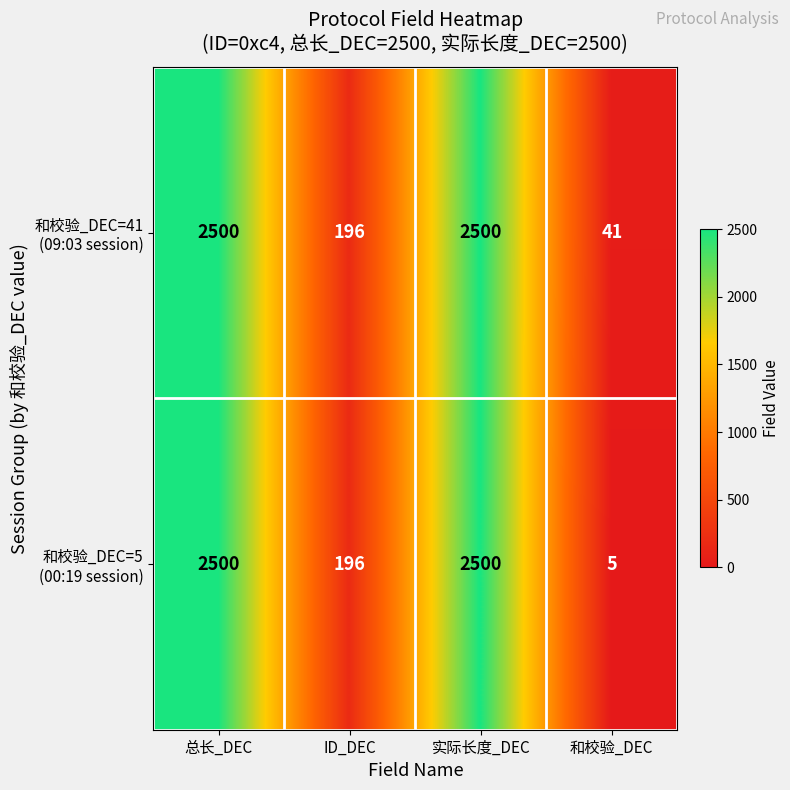

How many series are shown in this chart?

2